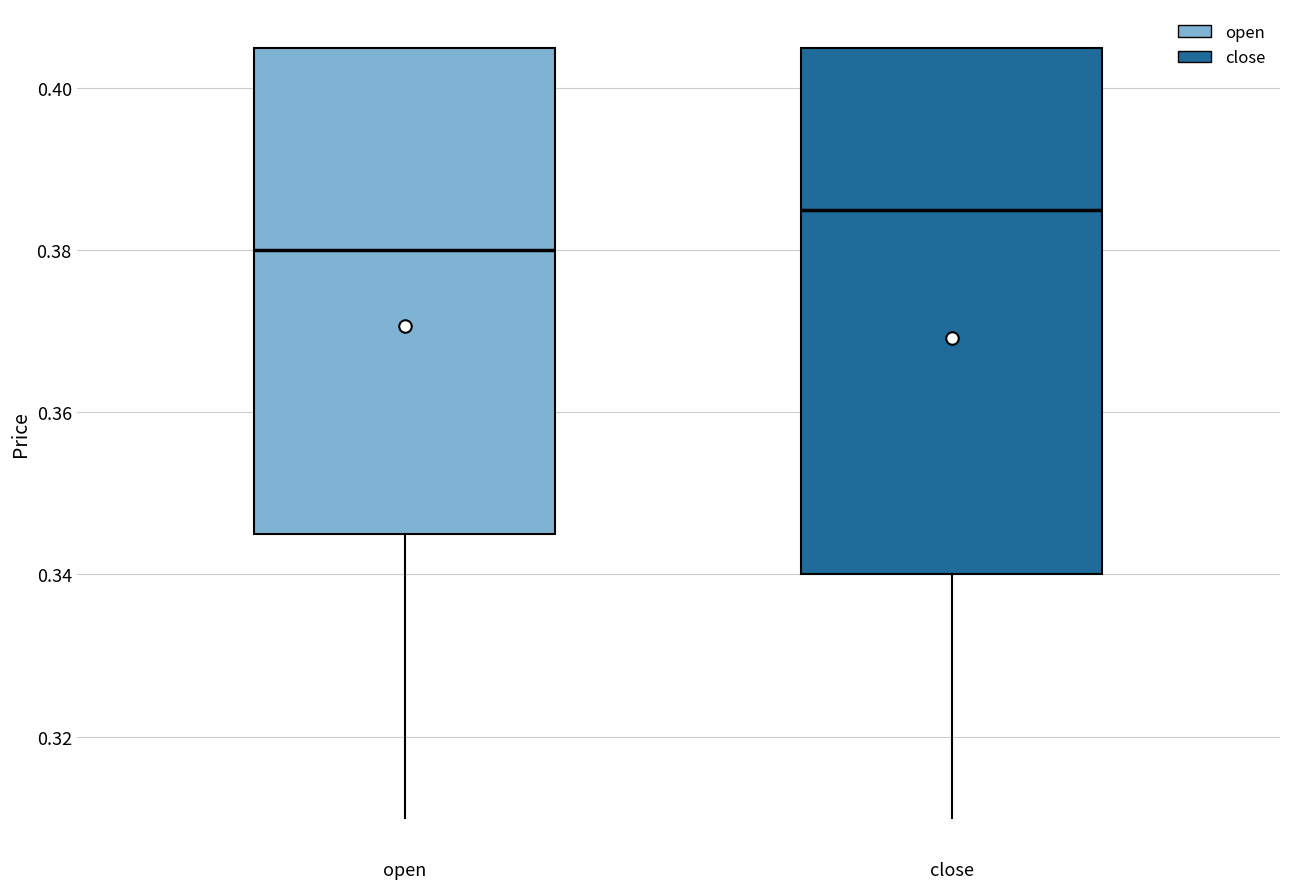

Reading left to right, read every box against the y-axis: the position of its median line, the range the box covers, and the ends of its whiskers. The values are not printed on the chart, so give them approximately, as read against the axis.

open: median 0.380, box 0.346 to 0.406, whiskers 0.310 to 0.406
close: median 0.386, box 0.340 to 0.406, whiskers 0.310 to 0.406